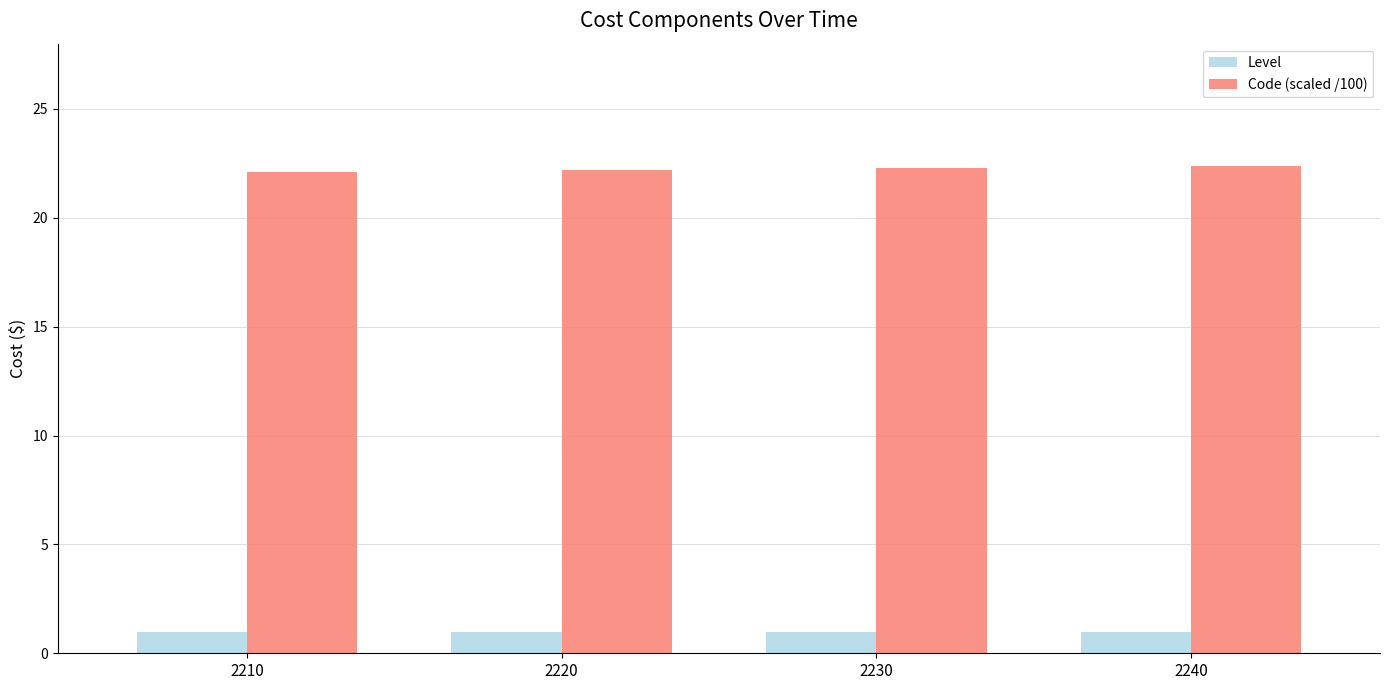

Rank the series by their maximum value, from lowest to highest.

Level, Code (scaled /100)